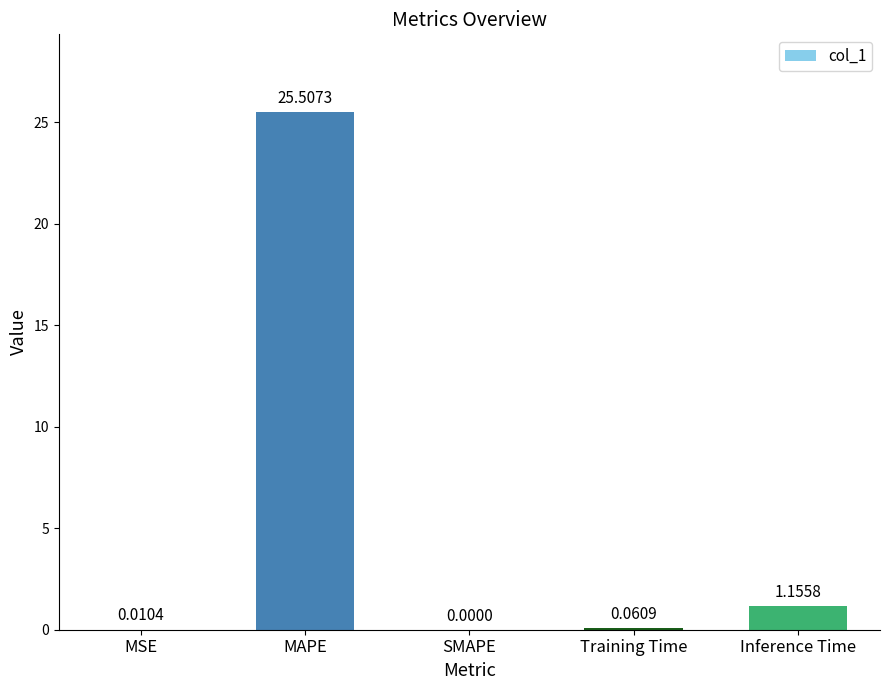

Which category has the highest value across all series?

MAPE